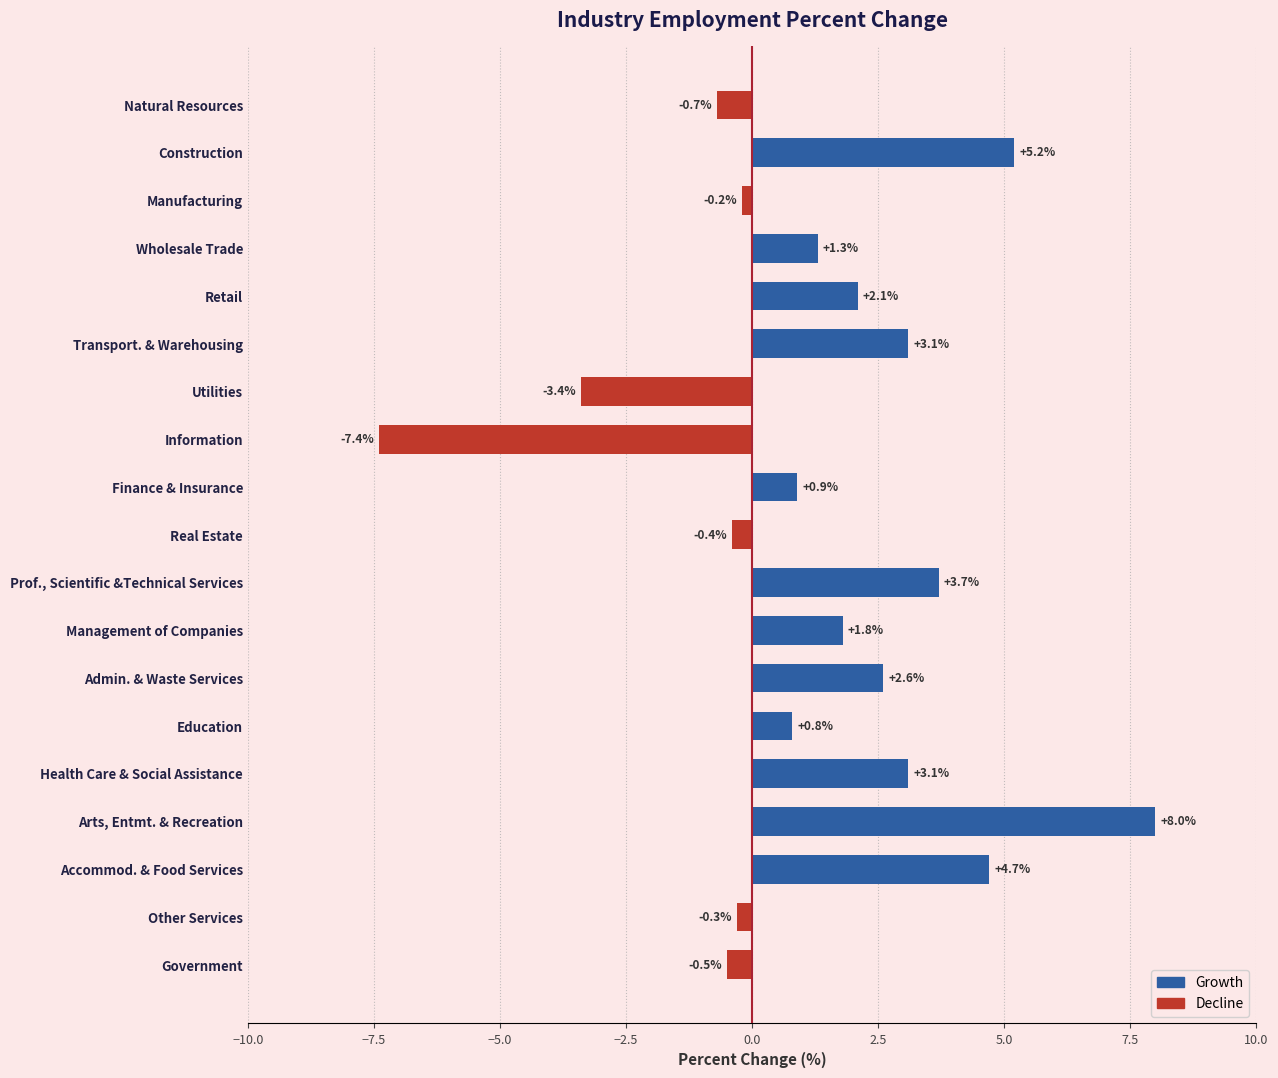

Is the value of Decline at Manufacturing greater than the value of Growth at Education?

No